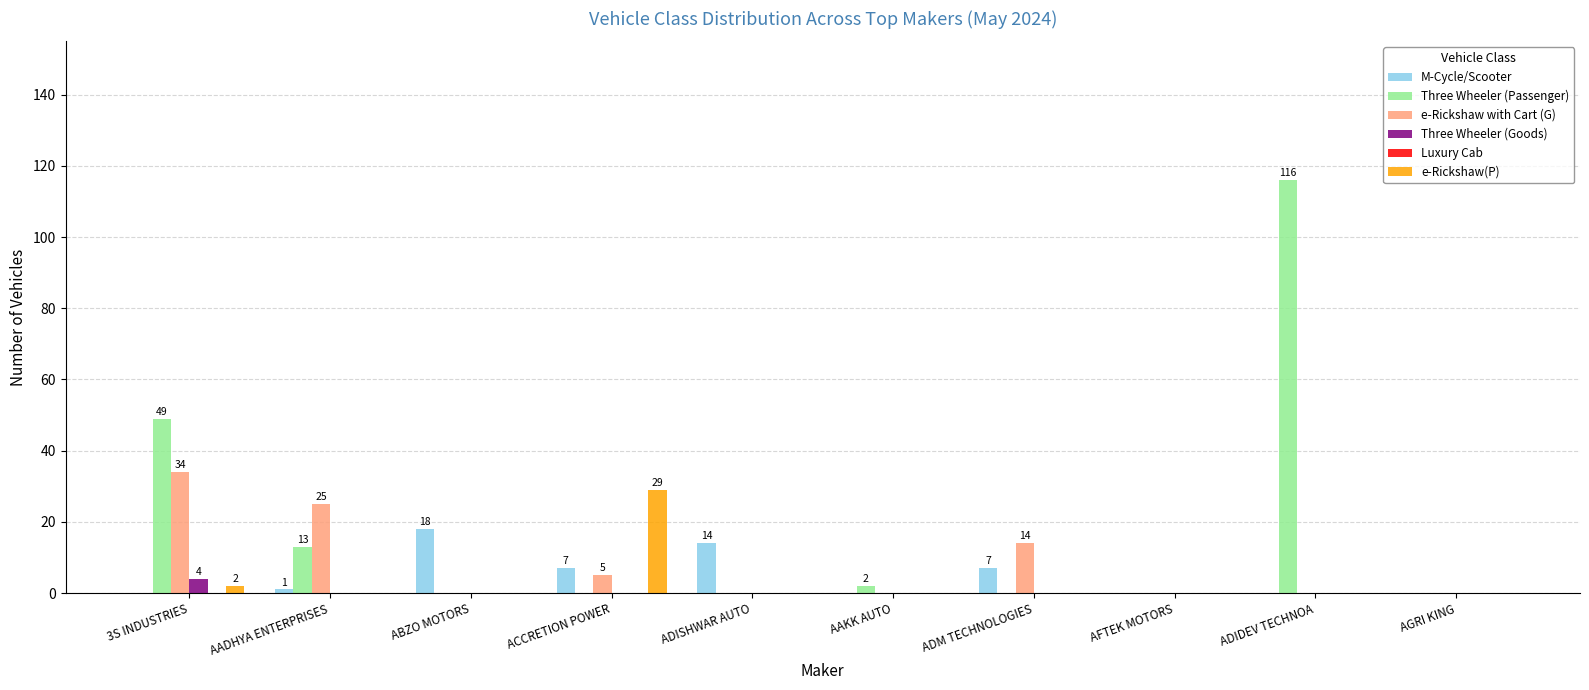

Are the bars horizontal?

No